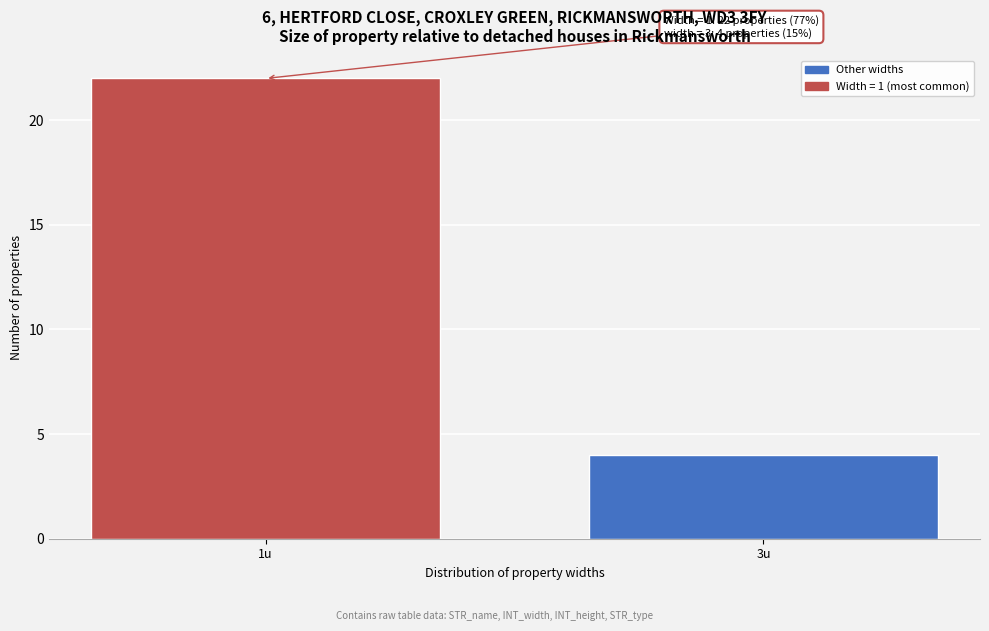

Reading left to right, transcribe all the data shown in this chart.

1u=22	3u=4